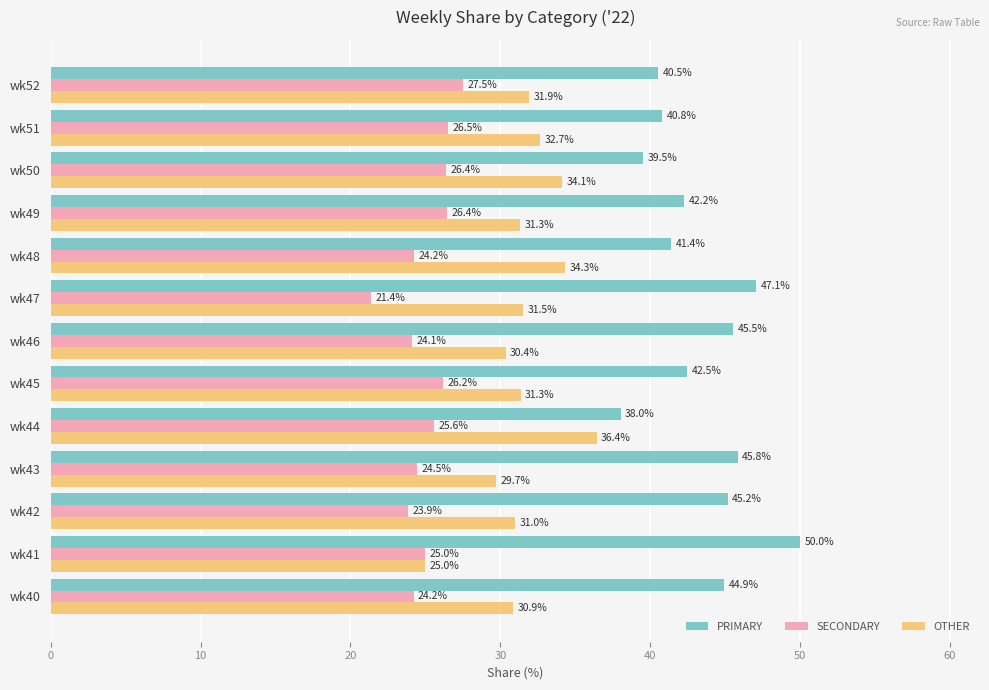

What is the lowest value of the PRIMARY series?

38.0